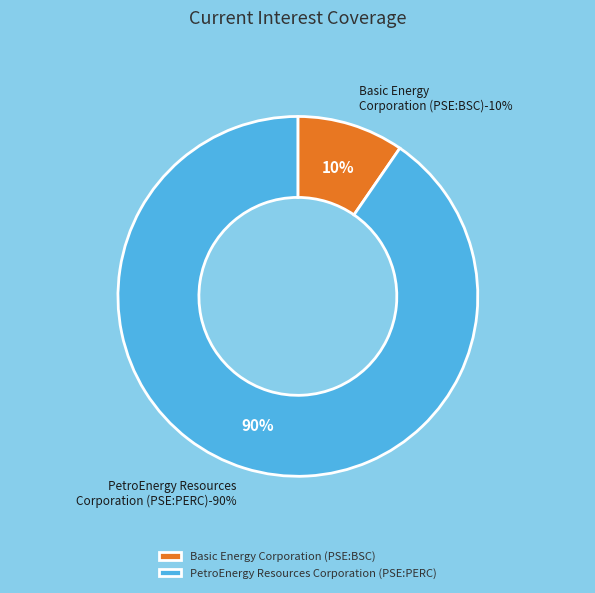

Count the number of slices in the pie.

2